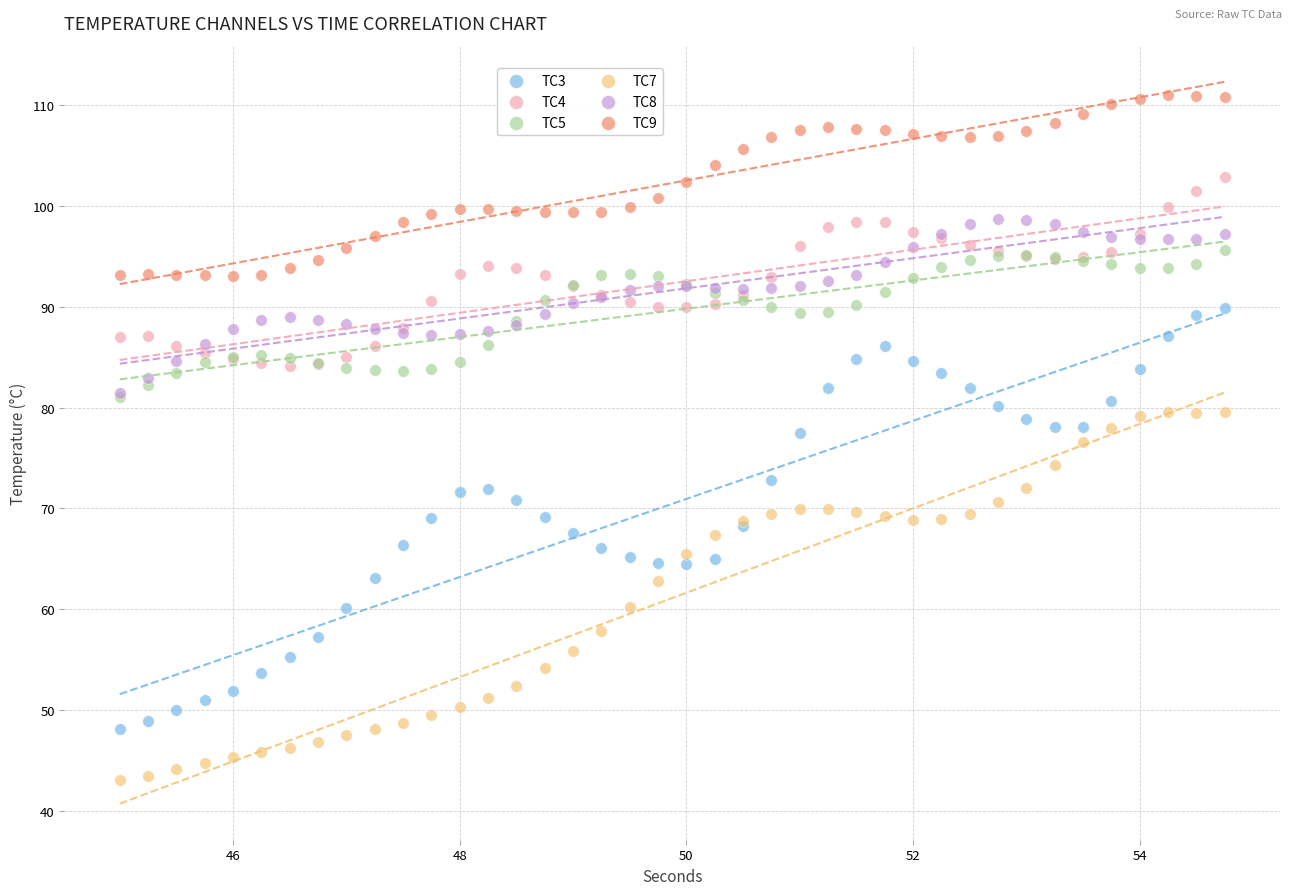

Which series contains the lowest Y value?

TC7